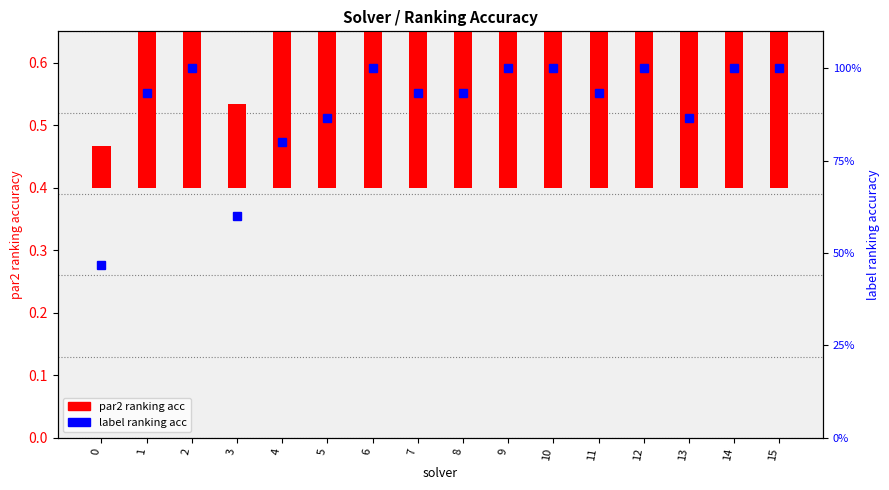

Which series changed the most between 2 and 9?

par2_ranking_acc